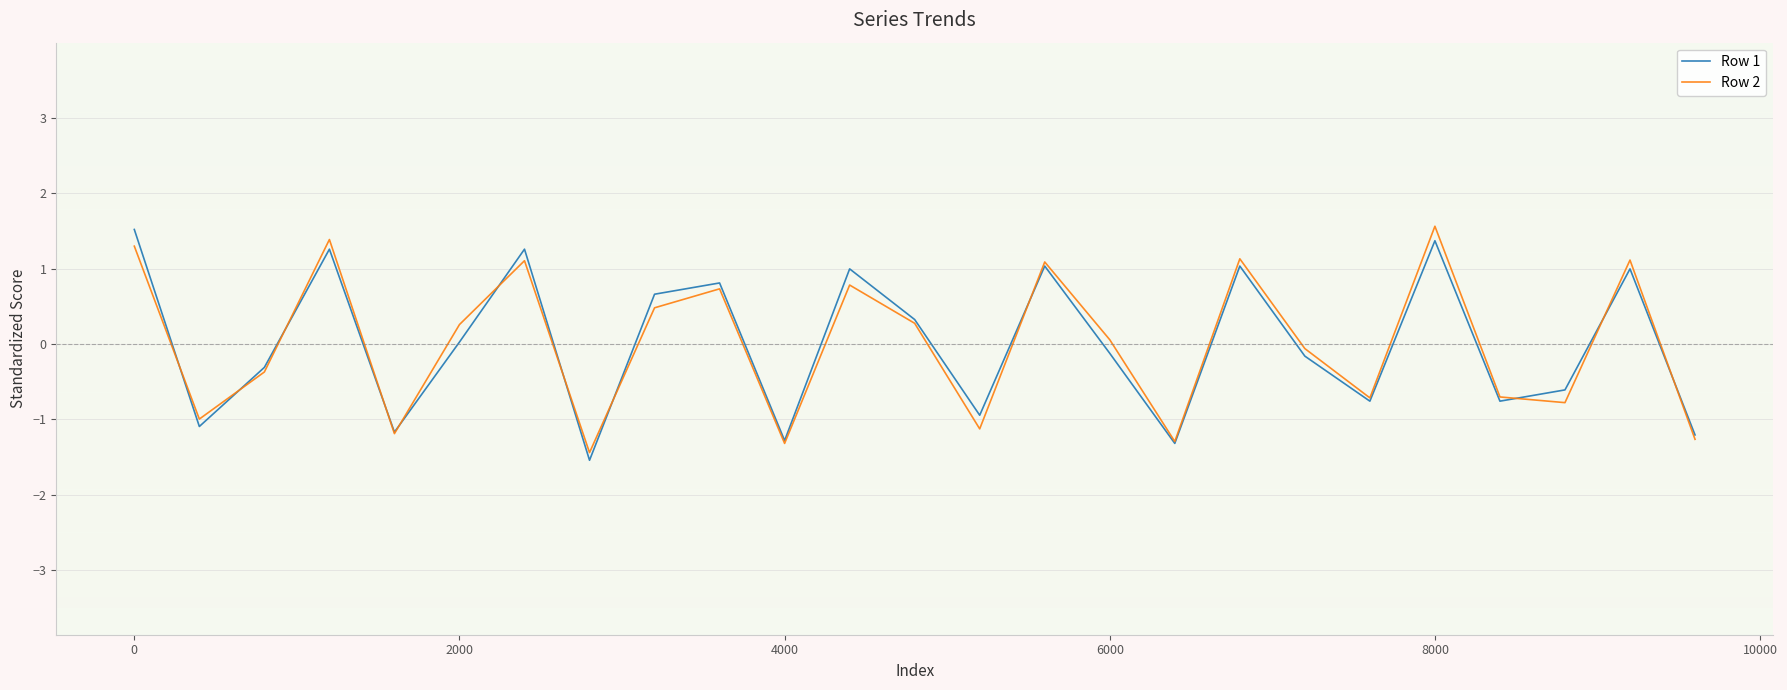

What is the maximum value for Row 1?

1.5